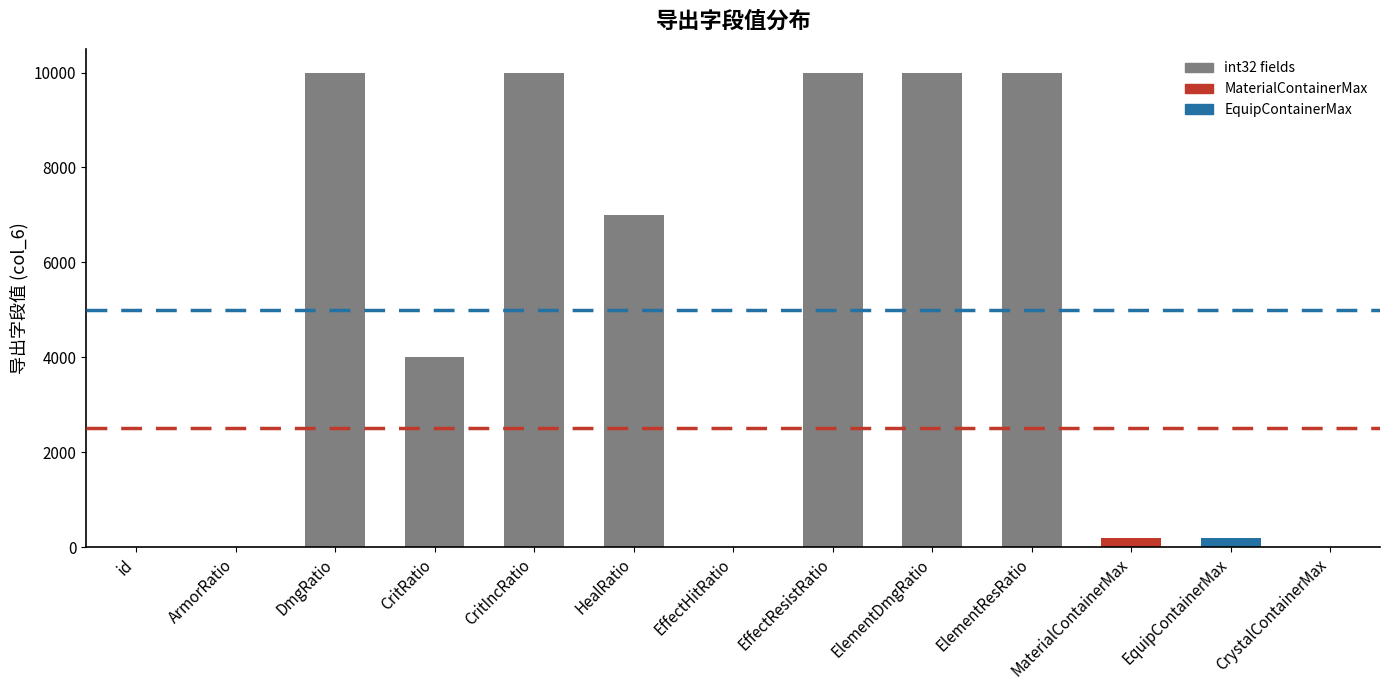

Is it true that the value at CritIncRatio is 10000?

True